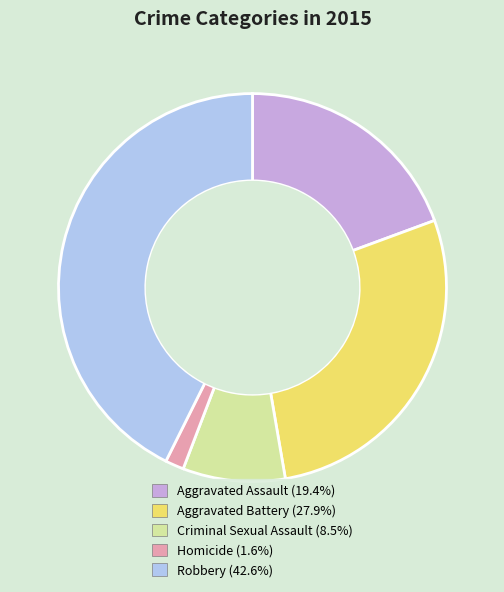

The Aggravated Battery slice represents 15% of the pie. True or false?

False